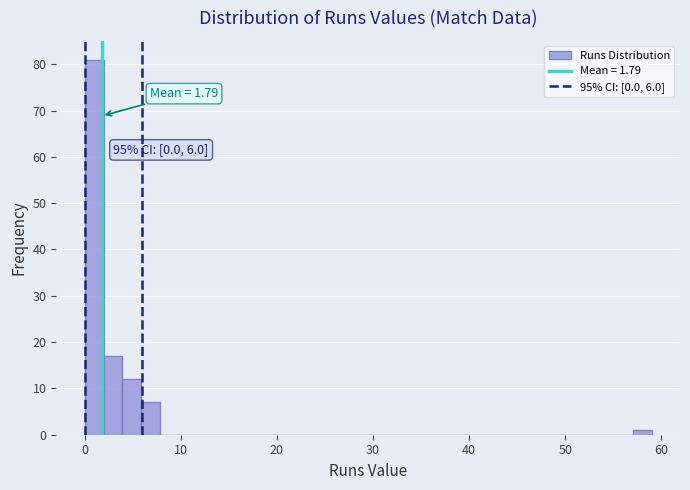

Around what value on the x-axis is the tallest bar? Give the approximate position of its centre, as read against the axis.

1